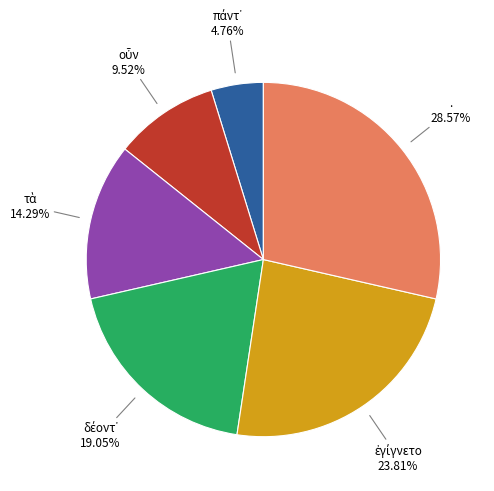

To the nearest percent, what is the difference between the largest and smallest slice percentages?

24%